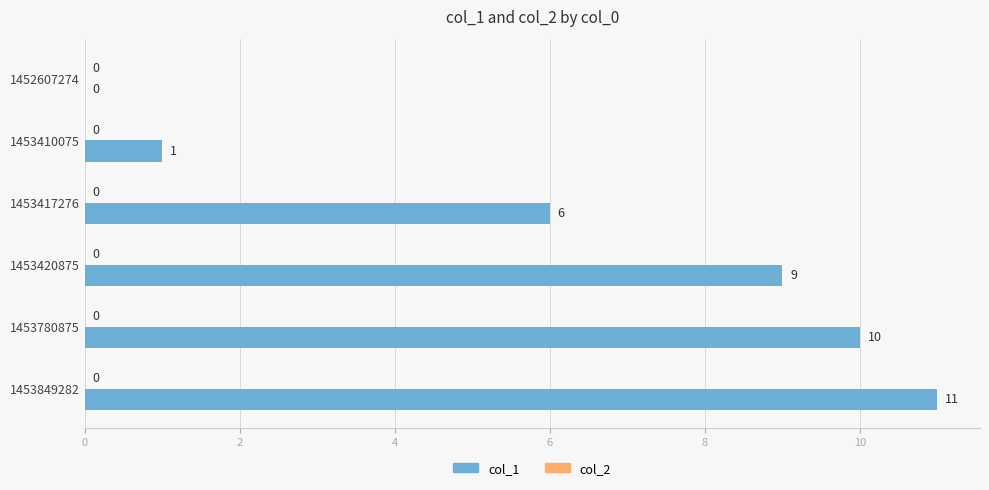

What is the sum of all values?

37